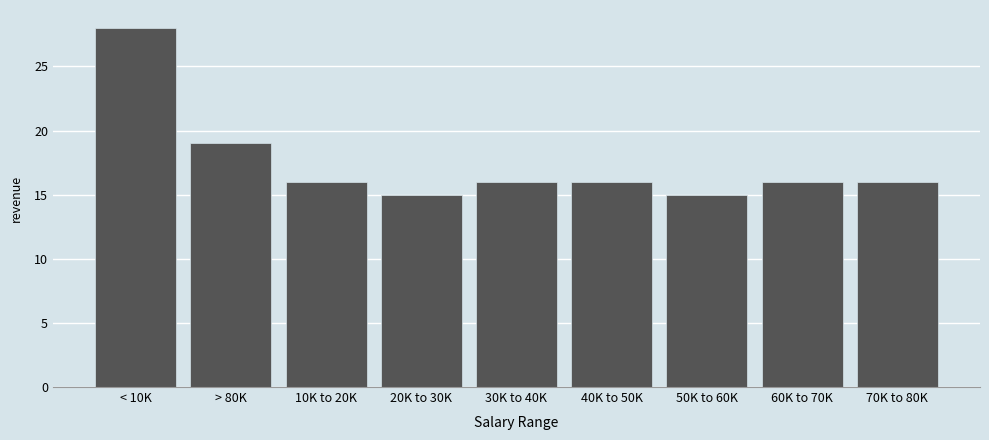

Reading left to right, what are all the values shown in this chart?

28	19	16	15	16	16	15	16	16